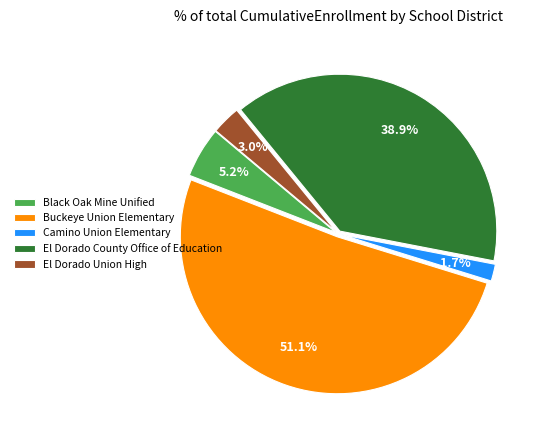

How many segments does this pie chart have?

5